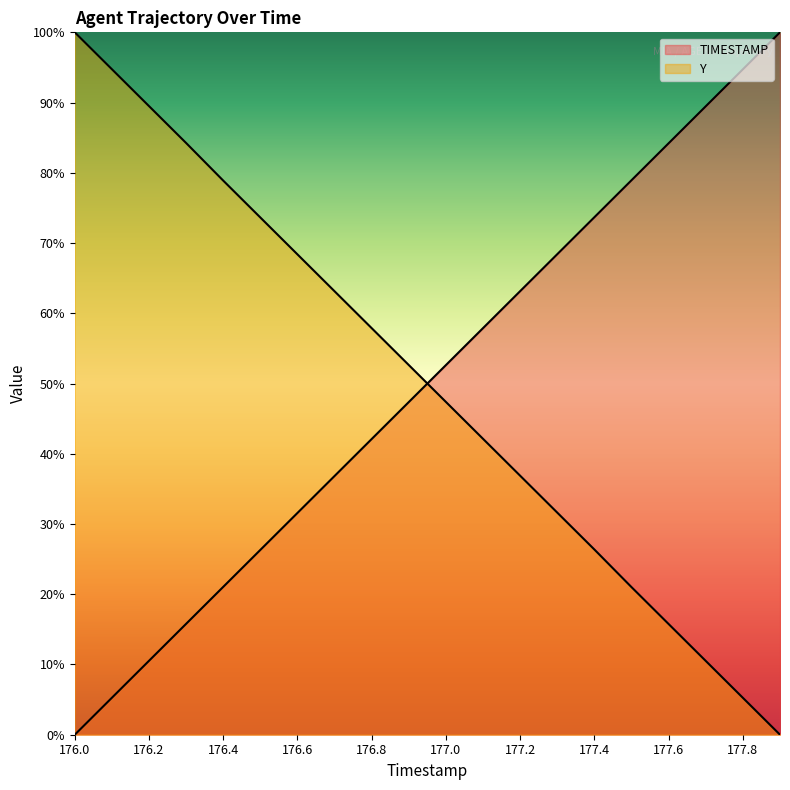

At how many categories does at least one series exceed 0?

20